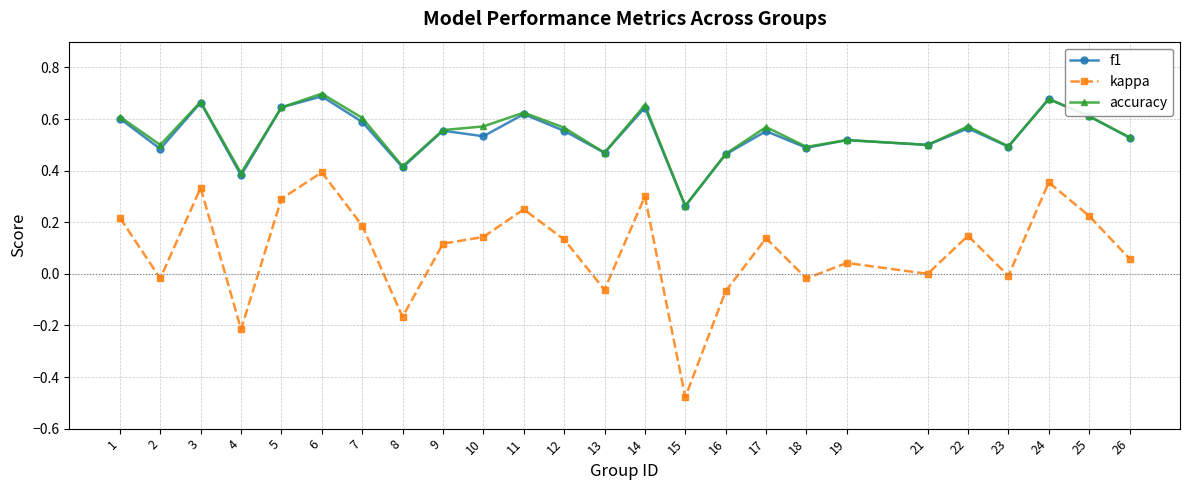

True or false: kappa has more than 2 interior local peaks.

True